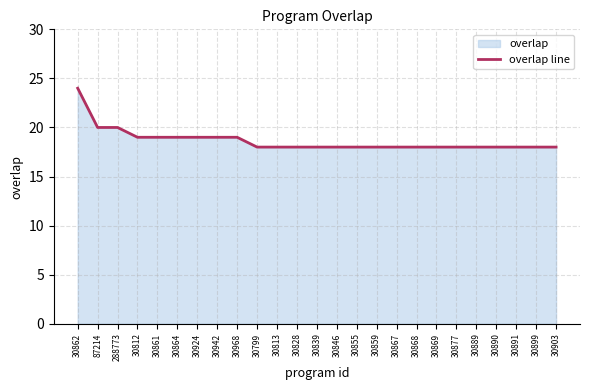

Reading left to right, list all the values displayed in this chart.

30862=24	87214=20	288773=20	30812=19	30861=19	30864=19	30924=19	30942=19	30968=19	30799=18	30813=18	30828=18	30839=18	30846=18	30855=18	30859=18	30867=18	30868=18	30869=18	30877=18	30889=18	30890=18	30891=18	30899=18	30903=18